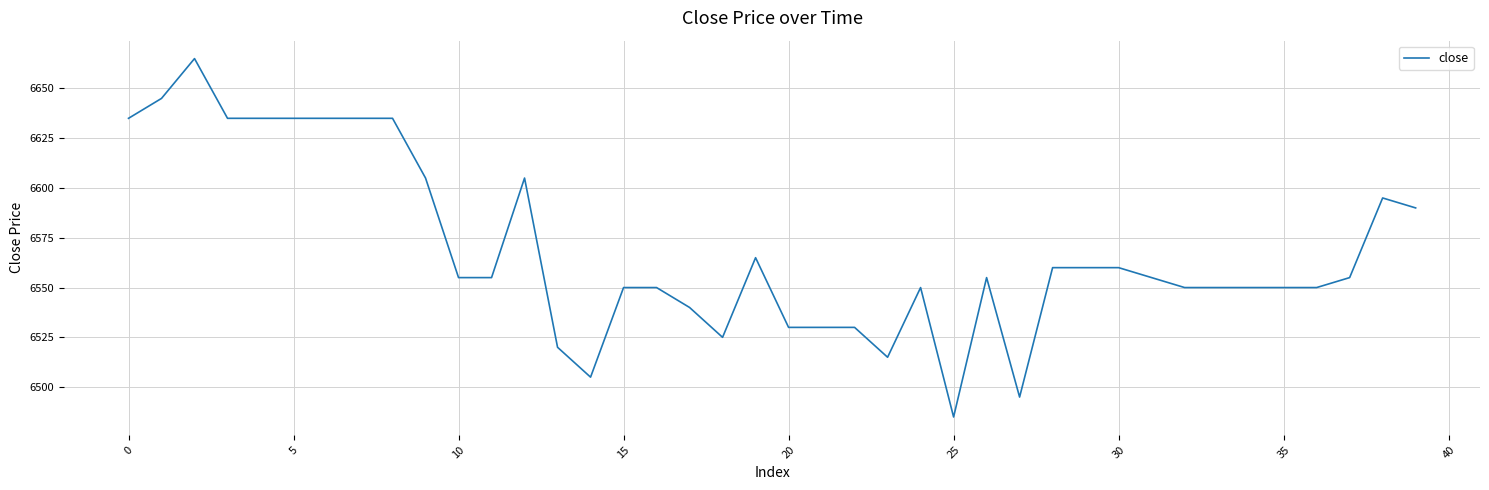

What is the smallest value displayed?

6485